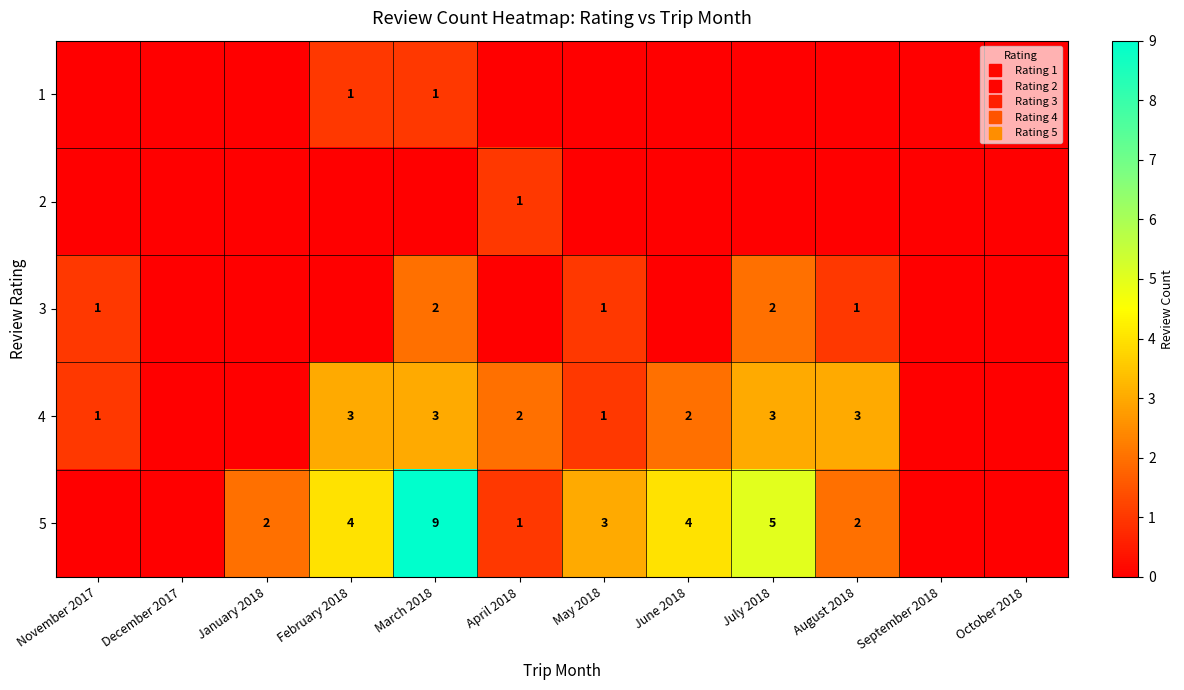

What is the difference between the maximum and minimum values in the 3 series?

2